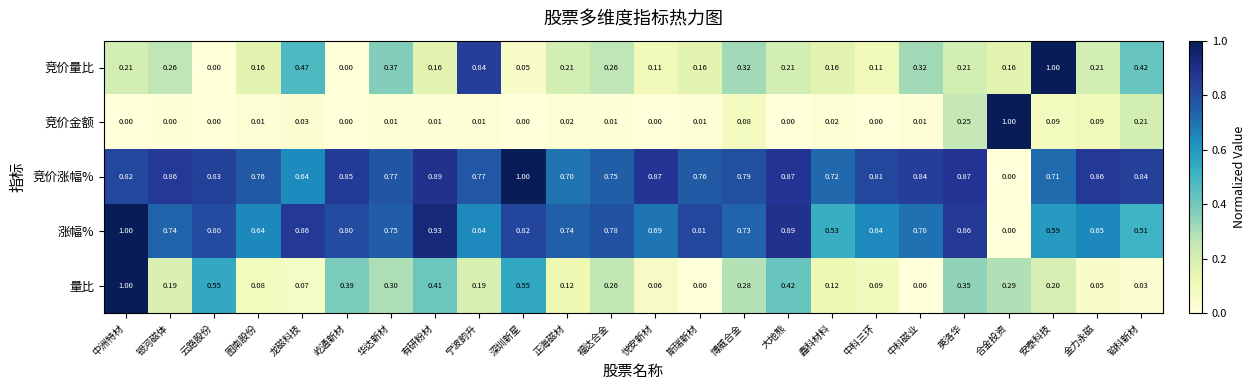

What is the greatest value displayed?

1.0